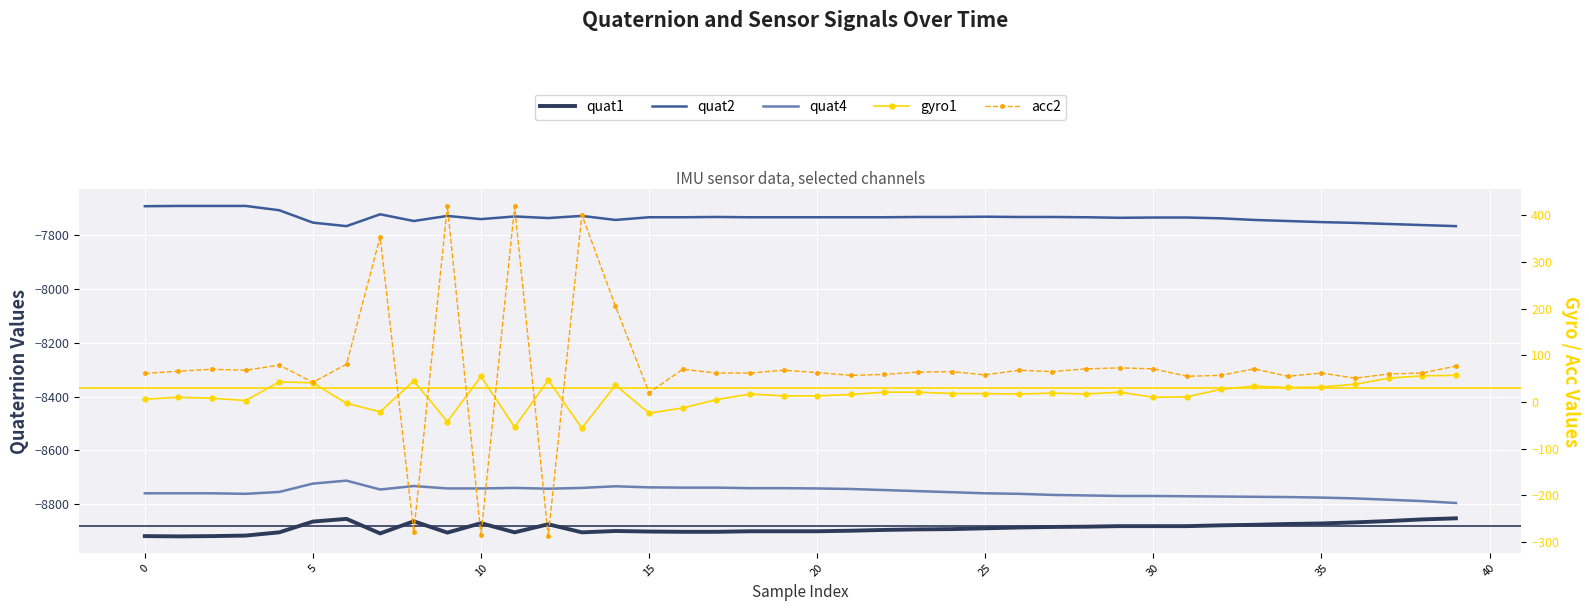

In quat2, how many points are higher than both neighbors (excluding endpoints)?

6